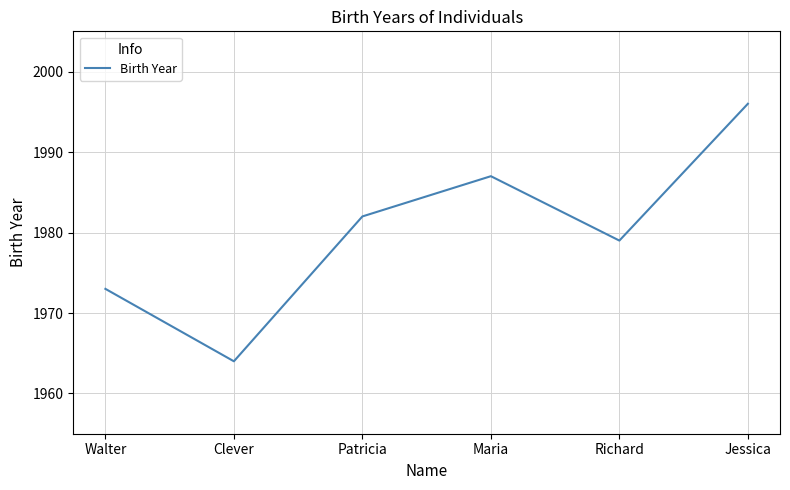

What is the difference between the values at Walter and Jessica?

23